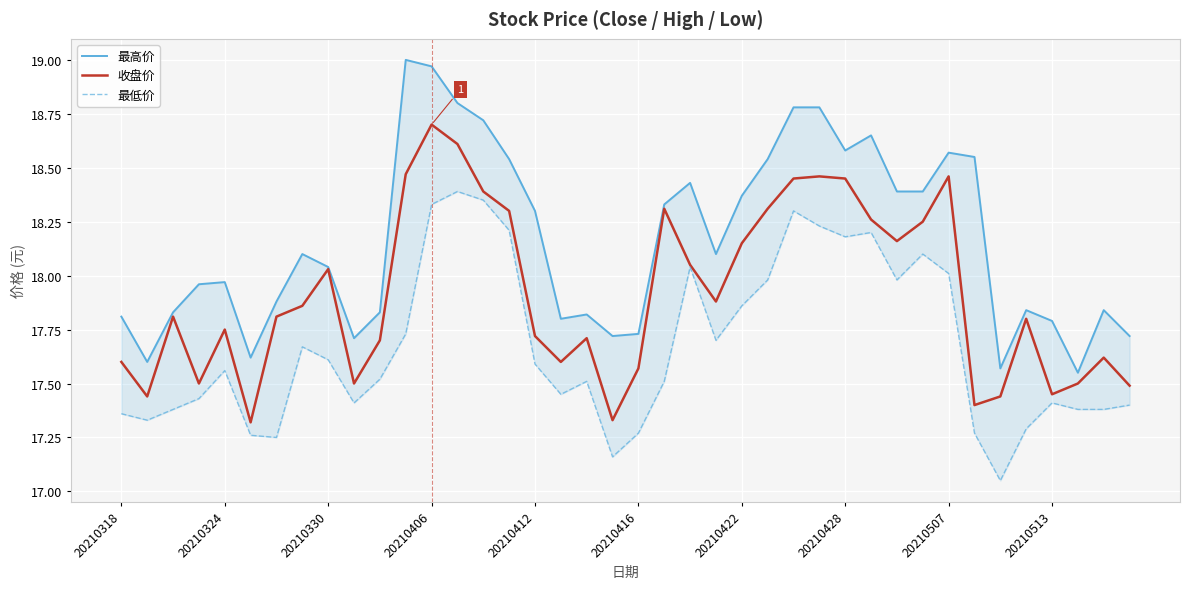

What are all the series names shown in the legend?

最高价, 收盘价, 最低价